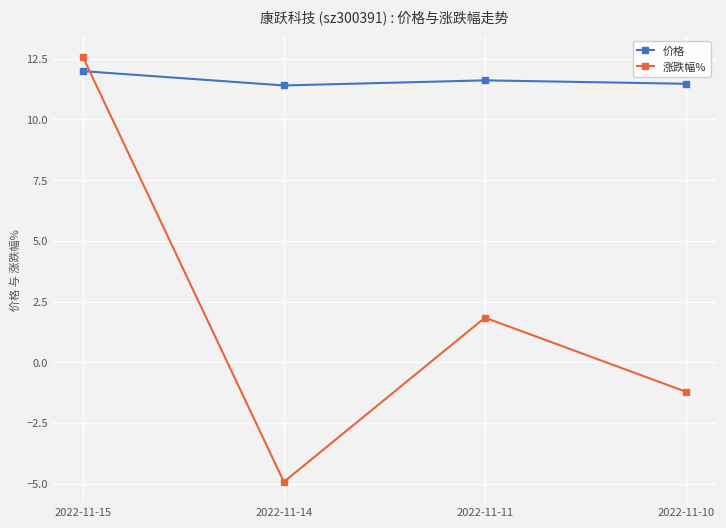

What are all the series names shown in the legend?

价格, 涨跌幅%